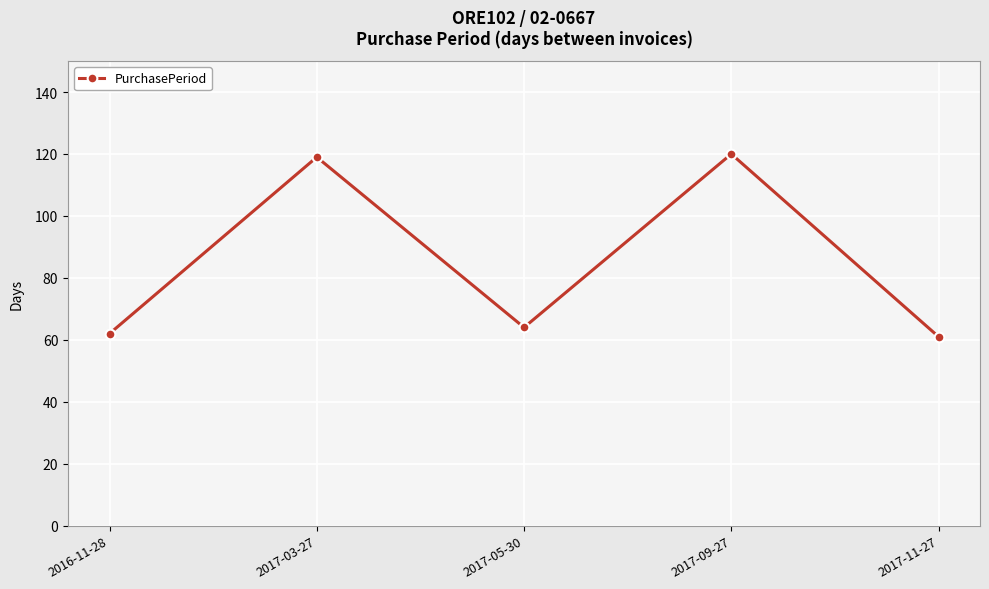

At which category does the data reach its first local valley?

2017-05-30